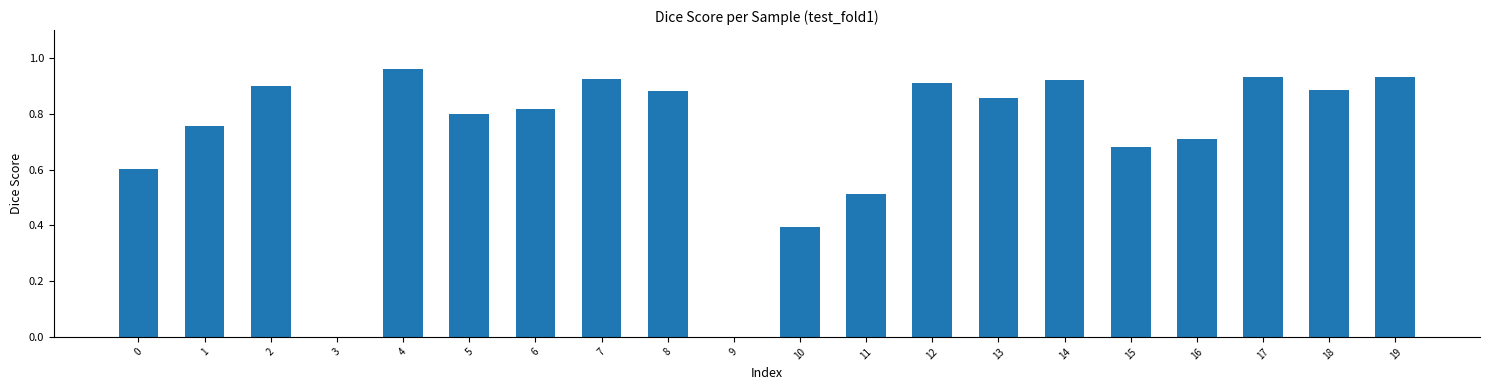

The chart shows a value of 0.5 at 18. True or false?

False